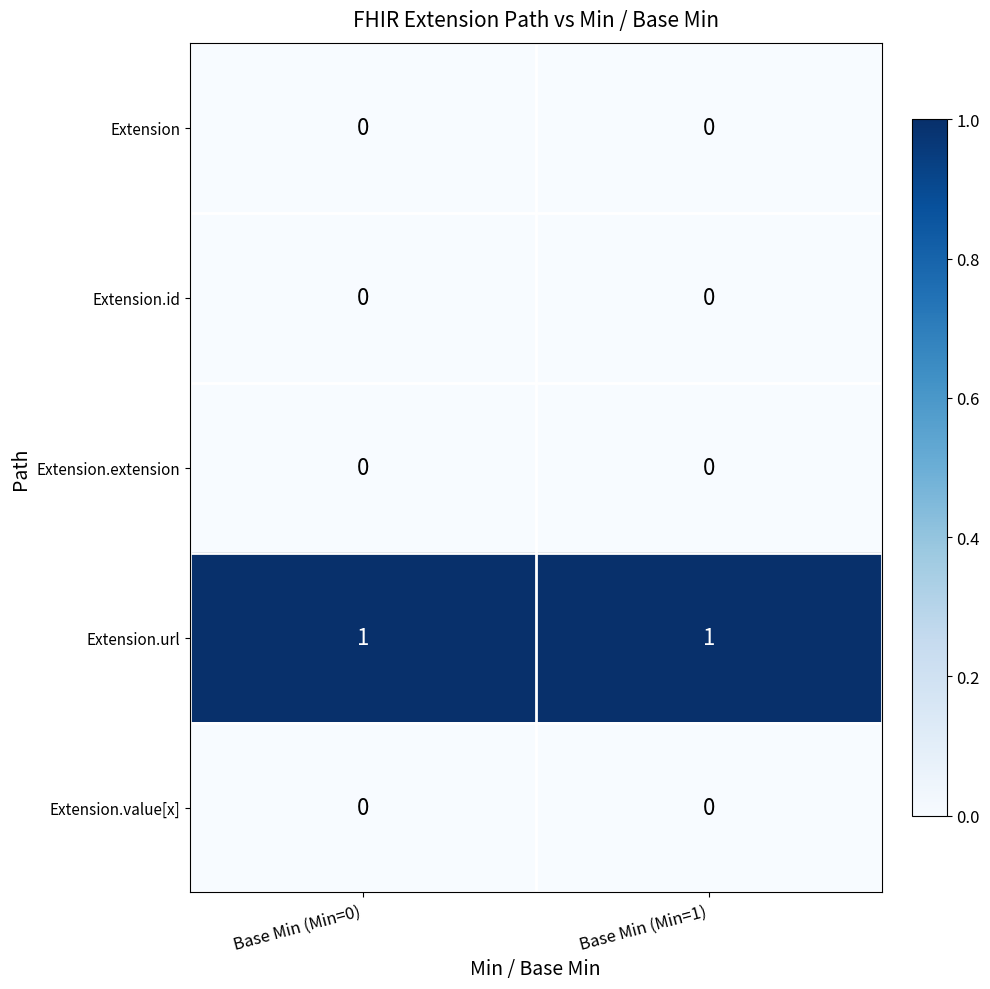

Is it true that Extension equals 0 at Base Min (Min=0)?

True